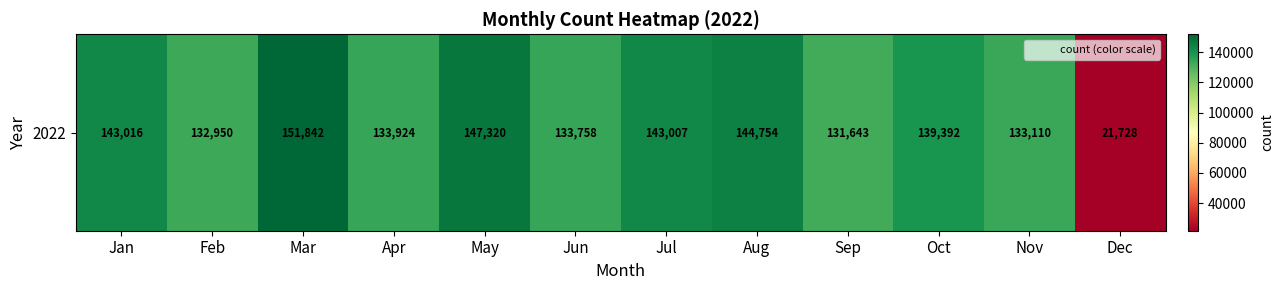

Count the number of categories in the chart.

12